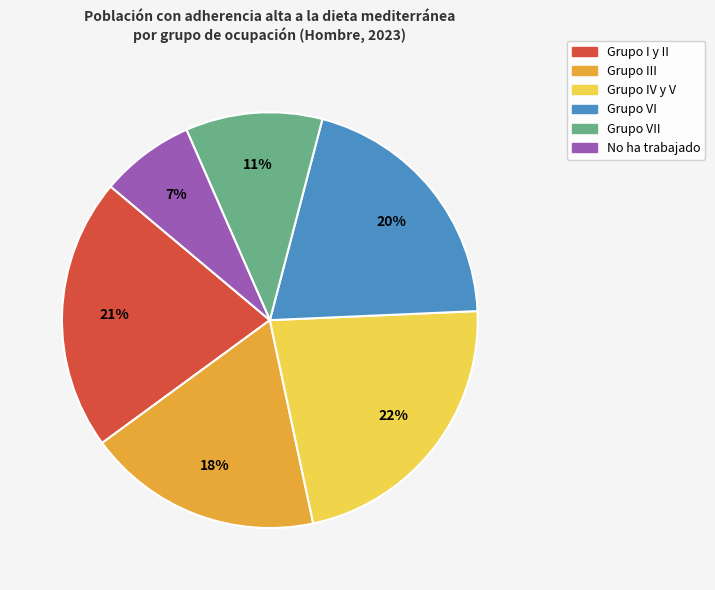

To the nearest percent, what is the difference between the largest and smallest slice percentages?

15%